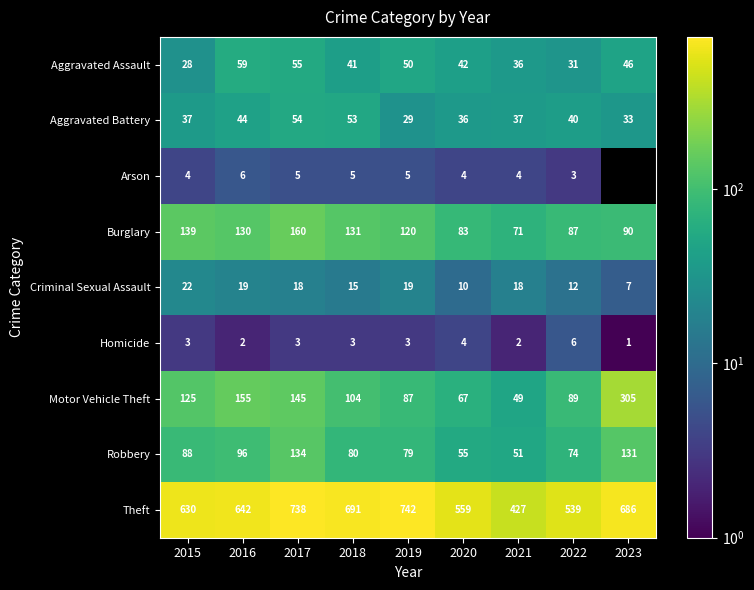

Rank the series at 2021 from lowest to highest value.

Homicide, Arson, Criminal Sexual Assault, Aggravated Assault, Aggravated Battery, Motor Vehicle Theft, Robbery, Burglary, Theft